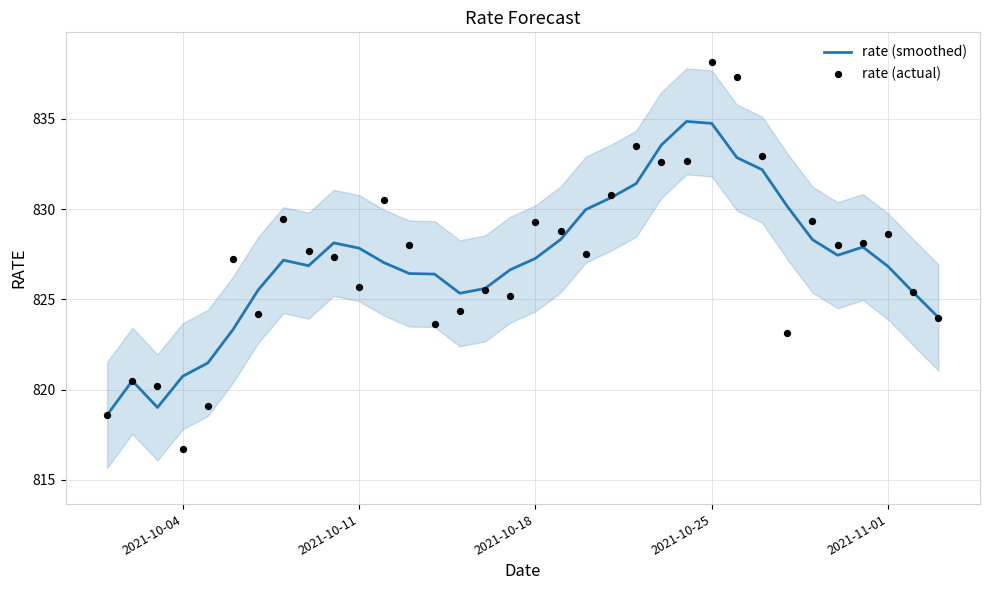

Which series has the largest total across all categories?

rate (actual)